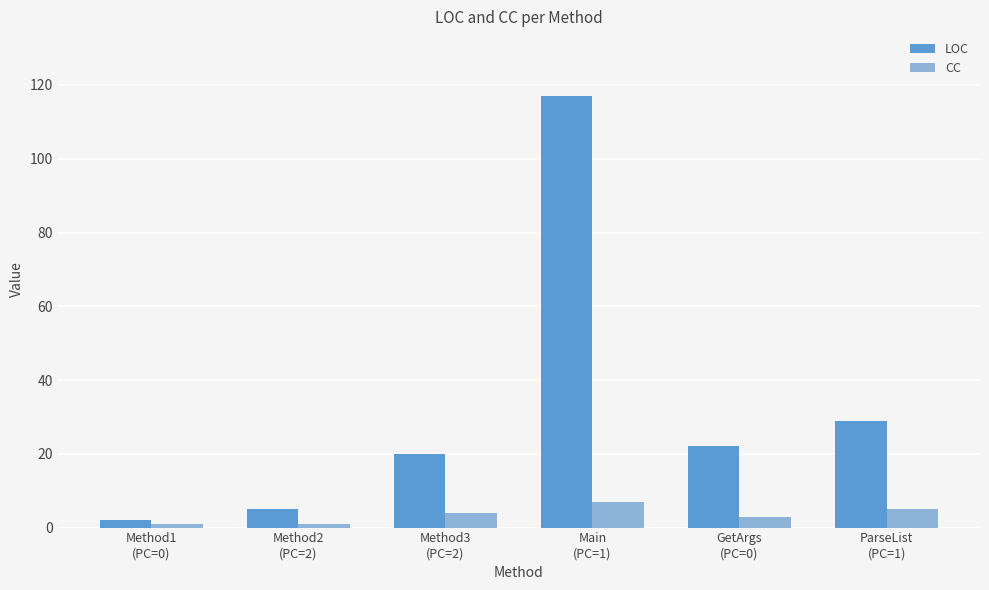

At which label does LOC first exceed 22?

Main
(PC=1)